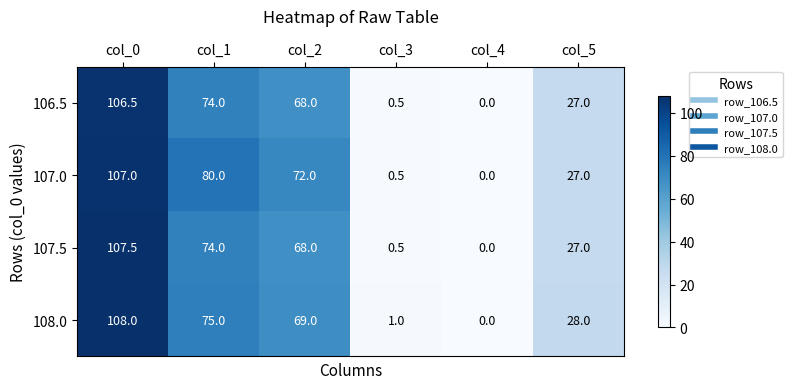

Which series changed the most between col_0 and col_5?

107.5